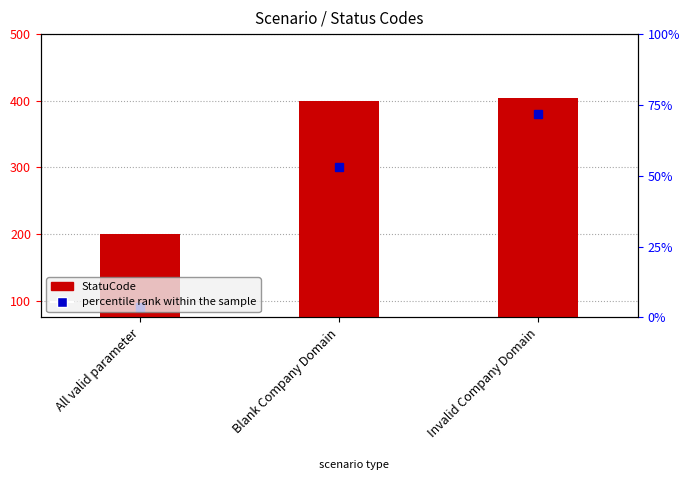

Which label corresponds to the largest value in the chart?

Invalid Company Domain